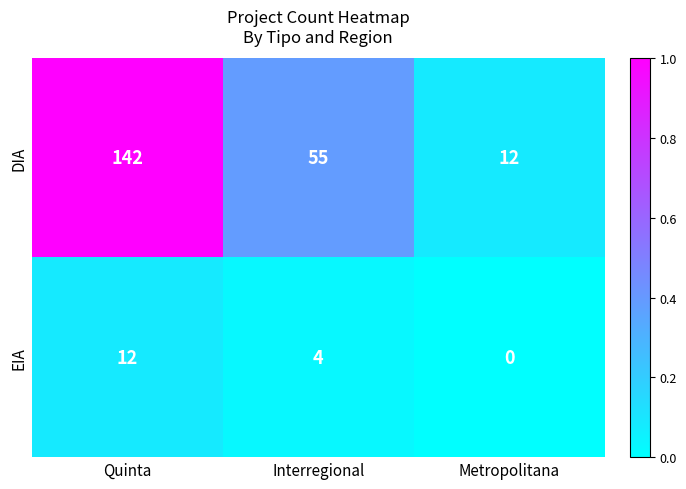

The value of EIA at Metropolitana is -6. True or false?

False